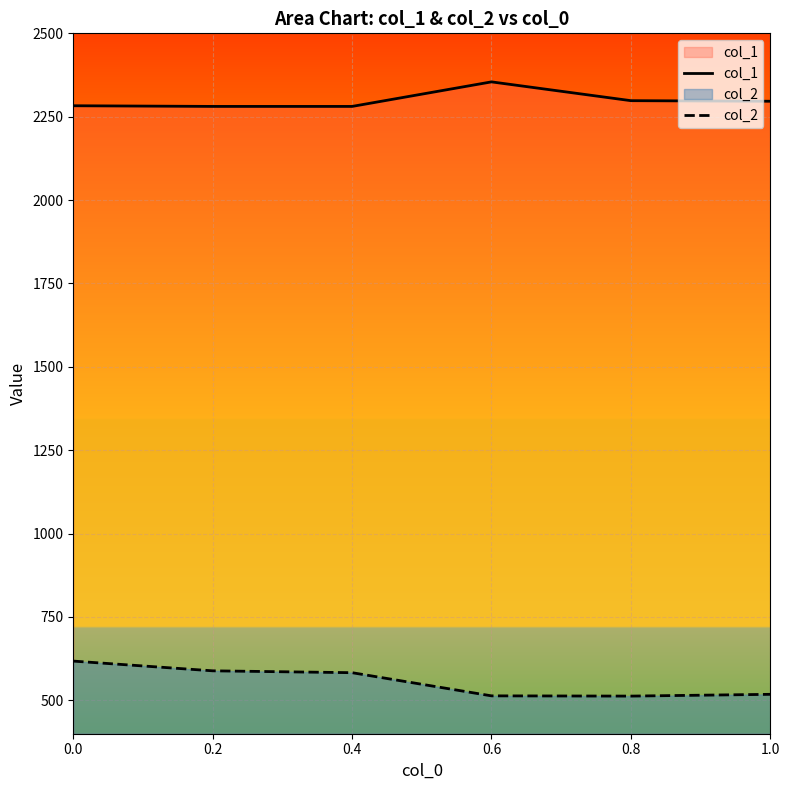

What is the sum of all col_1 values?

13793.5